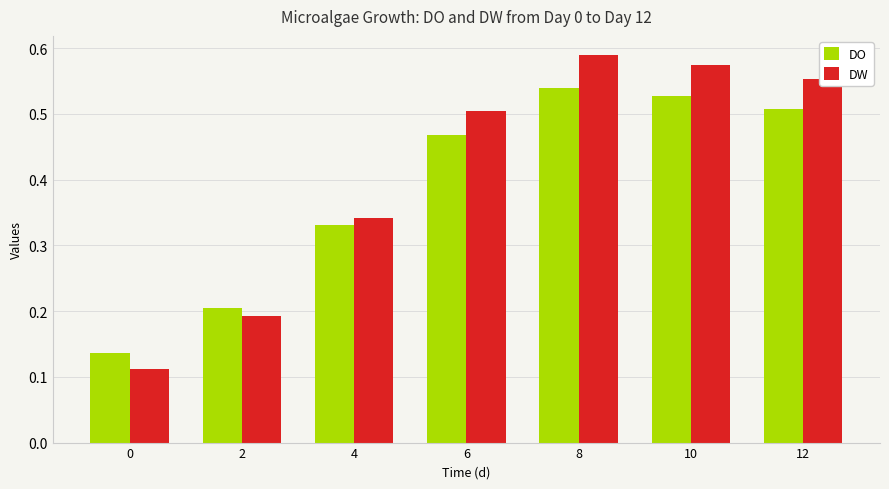

Is the value of DO at 2 greater than the value of DW at 4?

No